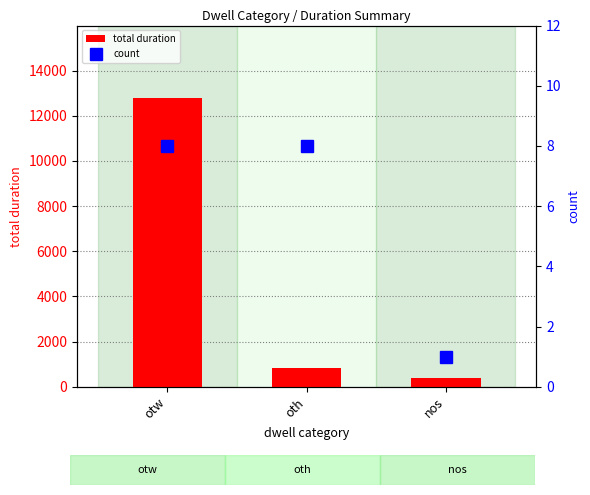

What is the difference between the total duration values at otw and nos?

12382